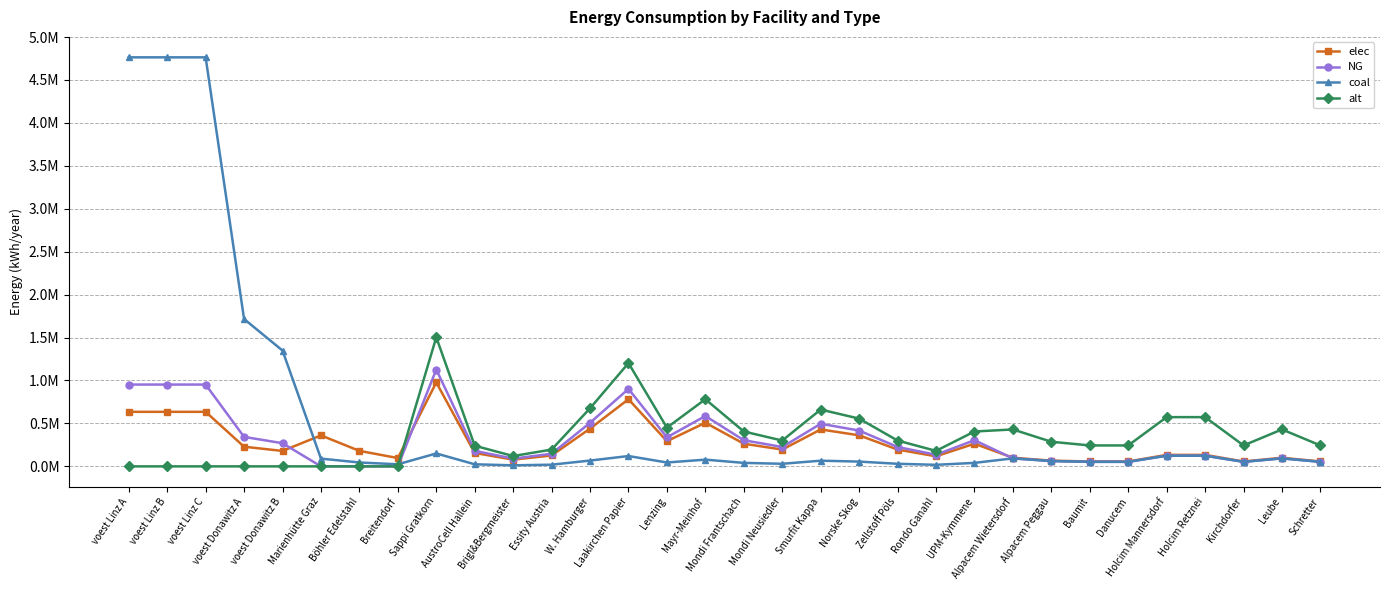

Reading left to right, extract all data points from this chart.

elec: voest Linz A=635096.3	voest Linz B=635096.3	voest Linz C=635096.3	voest Donawitz A=228796.2	voest Donawitz B=179813.1	Marienhütte Graz=360800.0	Böhler Edelstahl=180400.0	Breitendorf=96800.0	Sappi Gratkorn=977166.7	AustroCell Hallein=156346.7	Brigl&Bergmeister=78173.3	Essity Austria=127031.7	W. Hamburger=439725.0	Laakirchen Papier=781733.3	Lenzing=293150.0	Mayr-Meinhof=508126.7	Mondi Frantschach=263835.0	Mondi Neusiedler=195433.3	Smurfit Kappa=429953.3	Norske Skog=361551.7	Zellstoff Pöls=195433.3	Rondo Ganahl=117260.0	UPM-Kymmene=263835.0	Alpacem Wietersdorf=100333.3	Alpacem Peggau=66888.9	Baumit=56855.6	Danucem=56855.6	Holcim Mannersdorf=133777.8	Holcim Retznei=133777.8	Kirchdorfer=56855.6	Leube=100333.3	Schretter=56855.6
NG: voest Linz A=952644.4	voest Linz B=952644.4	voest Linz C=952644.4	voest Donawitz A=343194.4	voest Donawitz B=269719.7	Marienhütte Graz=0.0	Böhler Edelstahl=0.0	Breitendorf=0.0	Sappi Gratkorn=1127500.0	AustroCell Hallein=180400.0	Brigl&Bergmeister=90200.0	Essity Austria=146575.0	W. Hamburger=507375.0	Laakirchen Papier=902000.0	Lenzing=338250.0	Mayr-Meinhof=586300.0	Mondi Frantschach=304425.0	Mondi Neusiedler=225500.0	Smurfit Kappa=496100.0	Norske Skog=417175.0	Zellstoff Pöls=225500.0	Rondo Ganahl=135300.0	UPM-Kymmene=304425.0	Alpacem Wietersdorf=93166.7	Alpacem Peggau=62111.1	Baumit=52794.4	Danucem=52794.4	Holcim Mannersdorf=124222.2	Holcim Retznei=124222.2	Kirchdorfer=52794.4	Leube=93166.7	Schretter=52794.4
coal: voest Linz A=4763222.2	voest Linz B=4763222.2	voest Linz C=4763222.2	voest Donawitz A=1715971.9	voest Donawitz B=1348598.6	Marienhütte Graz=90200.0	Böhler Edelstahl=45100.0	Breitendorf=24200.0	Sappi Gratkorn=150333.3	AustroCell Hallein=24053.3	Brigl&Bergmeister=12026.7	Essity Austria=19543.3	W. Hamburger=67650.0	Laakirchen Papier=120266.7	Lenzing=45100.0	Mayr-Meinhof=78173.3	Mondi Frantschach=40590.0	Mondi Neusiedler=30066.7	Smurfit Kappa=66146.7	Norske Skog=55623.3	Zellstoff Pöls=30066.7	Rondo Ganahl=18040.0	UPM-Kymmene=40590.0	Alpacem Wietersdorf=93166.7	Alpacem Peggau=62111.1	Baumit=52794.4	Danucem=52794.4	Holcim Mannersdorf=124222.2	Holcim Retznei=124222.2	Kirchdorfer=52794.4	Leube=93166.7	Schretter=52794.4
alt: voest Linz A=0.0	voest Linz B=0.0	voest Linz C=0.0	voest Donawitz A=0.0	voest Donawitz B=0.0	Marienhütte Graz=0.0	Böhler Edelstahl=0.0	Breitendorf=0.0	Sappi Gratkorn=1503333.3	AustroCell Hallein=240533.3	Brigl&Bergmeister=120266.7	Essity Austria=195433.3	W. Hamburger=676500.0	Laakirchen Papier=1202666.7	Lenzing=451000.0	Mayr-Meinhof=781733.3	Mondi Frantschach=405900.0	Mondi Neusiedler=300666.7	Smurfit Kappa=661466.7	Norske Skog=556233.3	Zellstoff Pöls=300666.7	Rondo Ganahl=180400.0	UPM-Kymmene=405900.0	Alpacem Wietersdorf=430000.0	Alpacem Peggau=286666.7	Baumit=243666.7	Danucem=243666.7	Holcim Mannersdorf=573333.3	Holcim Retznei=573333.3	Kirchdorfer=243666.7	Leube=430000.0	Schretter=243666.7